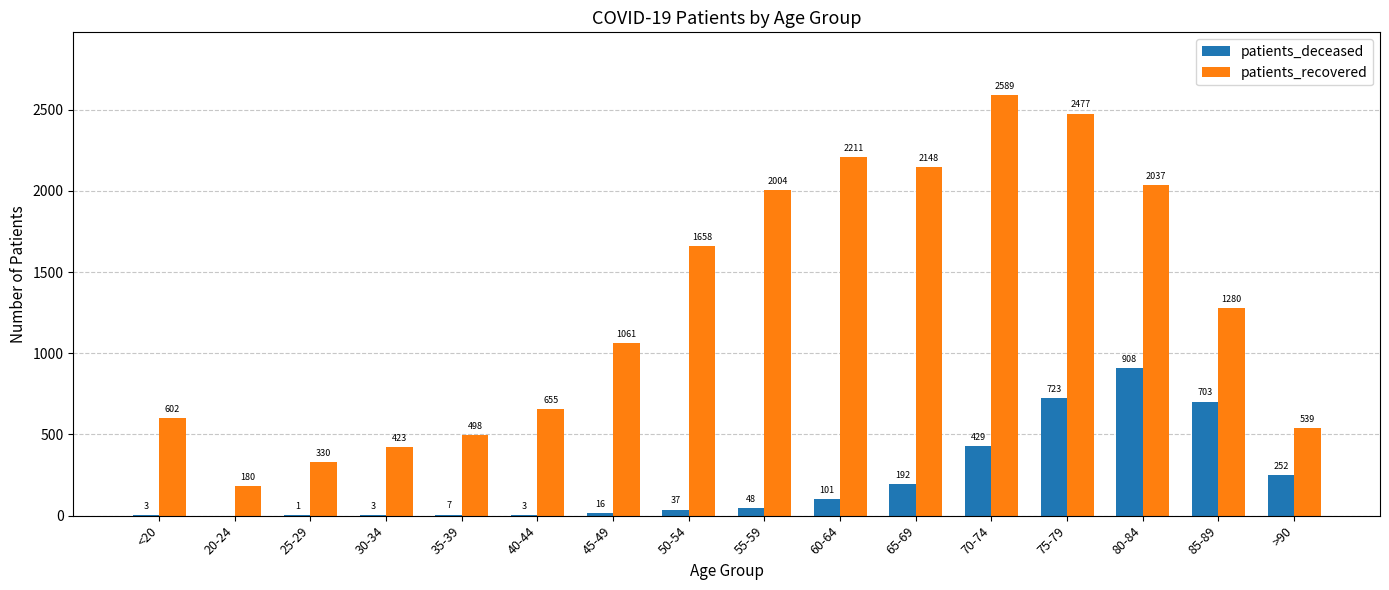

Which series changed the most between 20-24 and >90?

patients_recovered